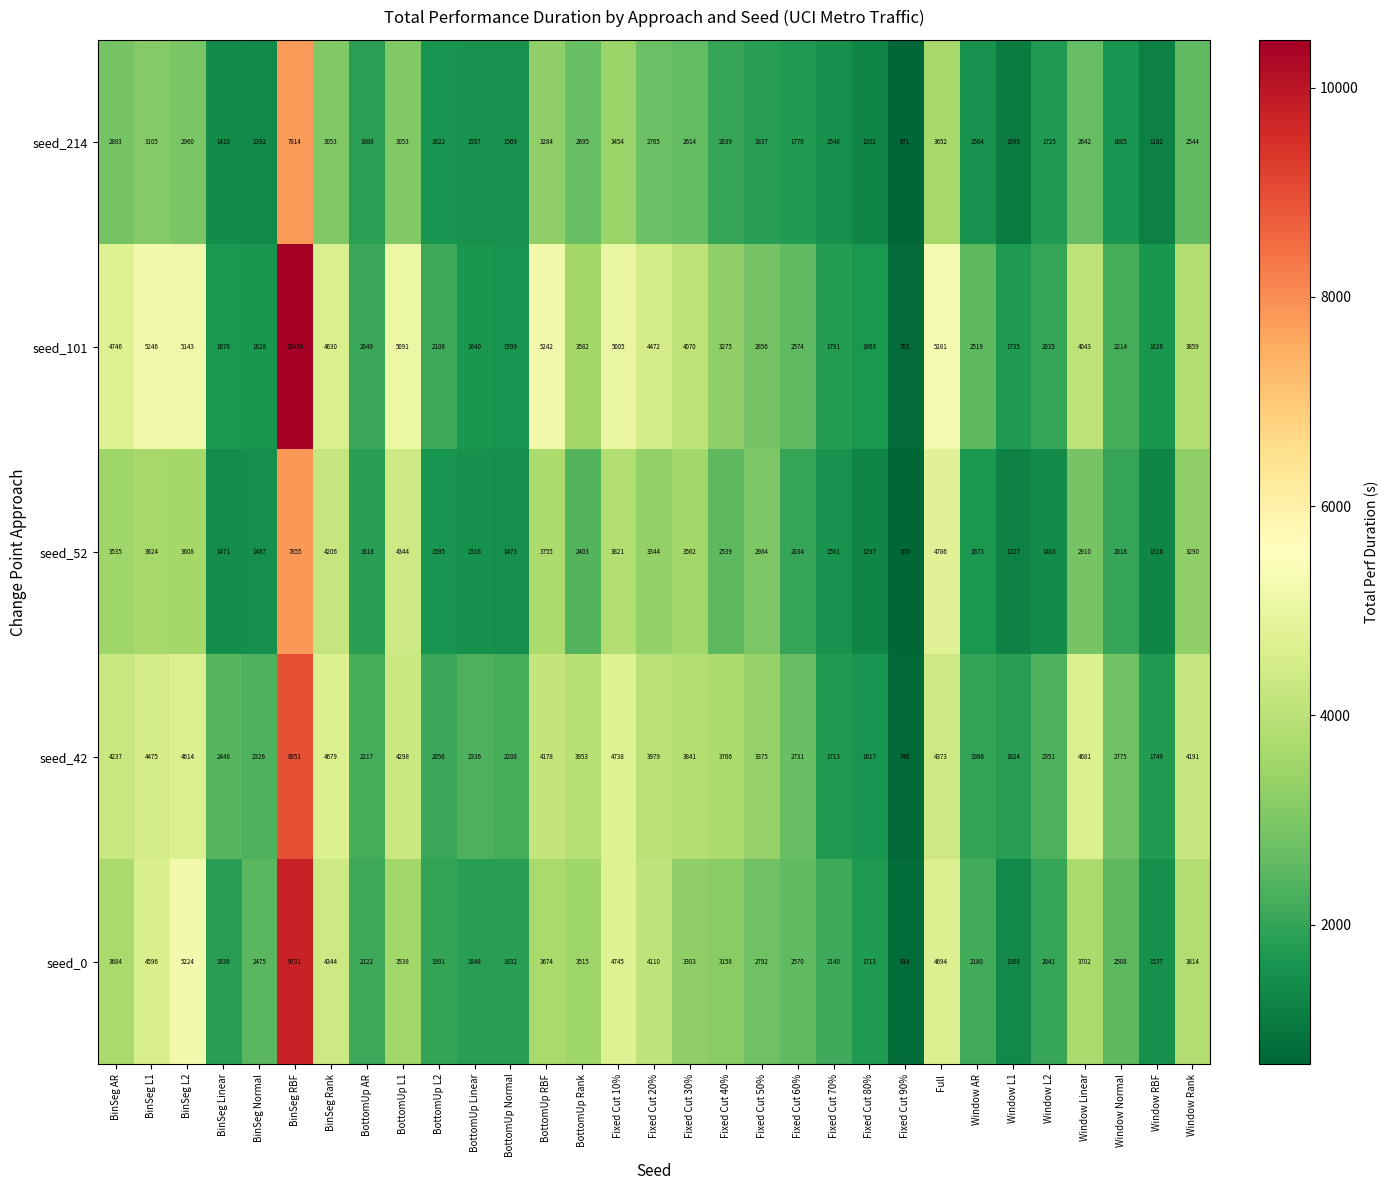

What is the difference between the highest and lowest values at Fixed Cut 30%?

1456